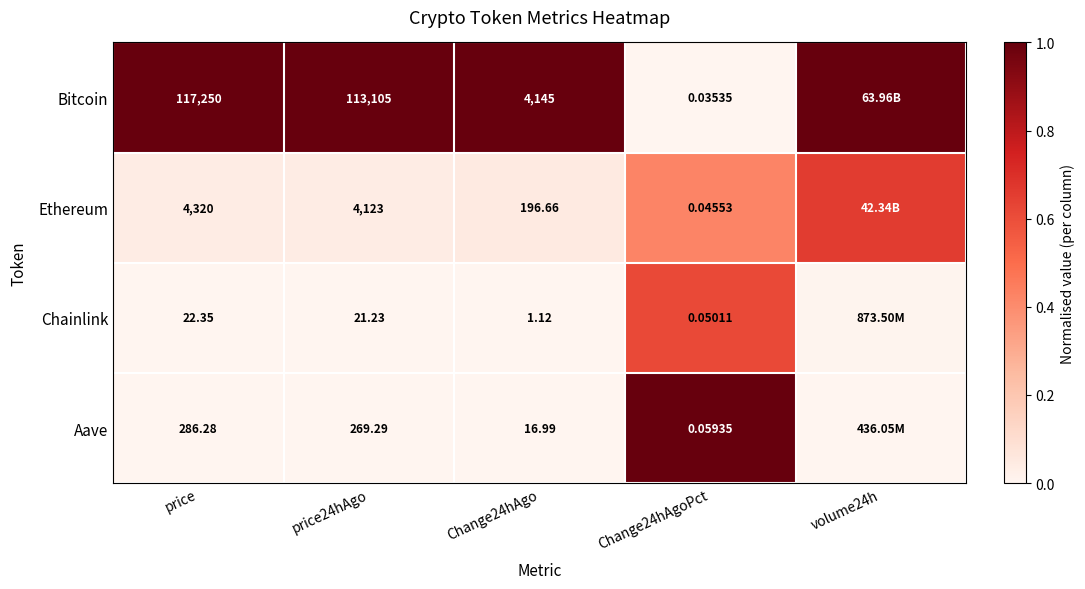

Which series changed the most between Change24hAgo and Change24hAgoPct?

Bitcoin